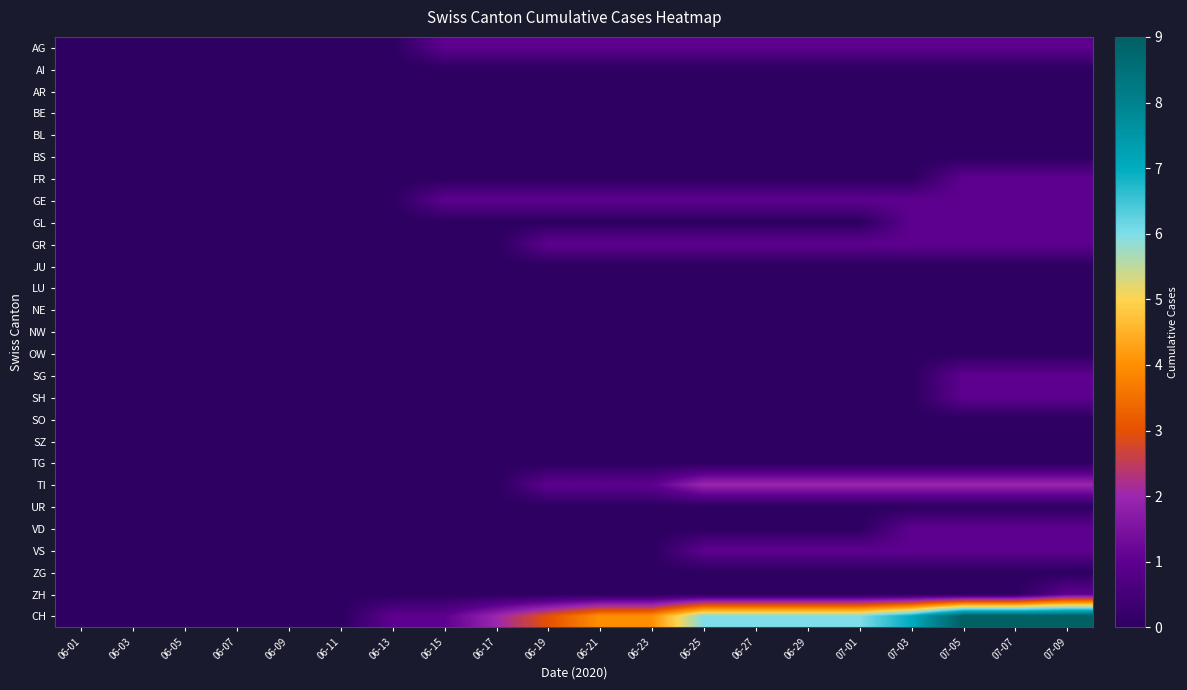

At which category is the sum across all series the highest?

07-09